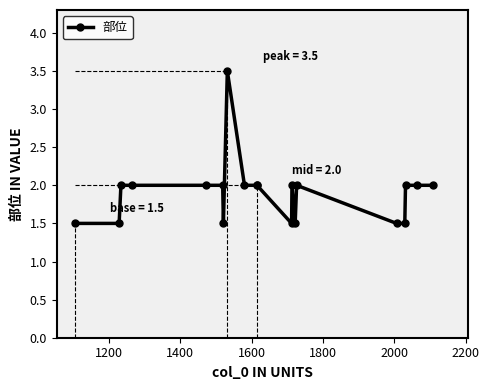

What is the value of the 11th point from the left?

2.0